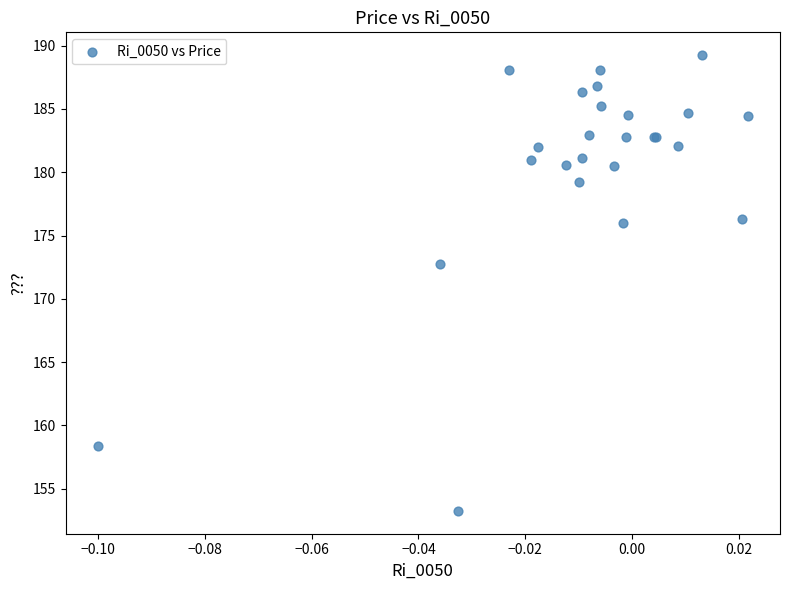

What Y value in the scatter plot is closest to 171?

172.8